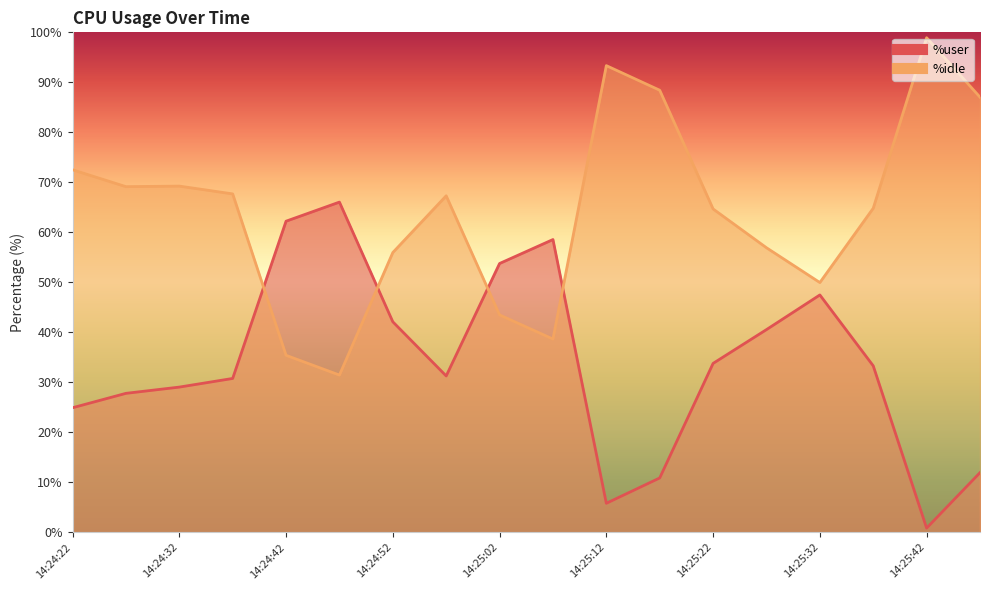

Is it true that %idle equals 87.0 at 14:25:47?

True